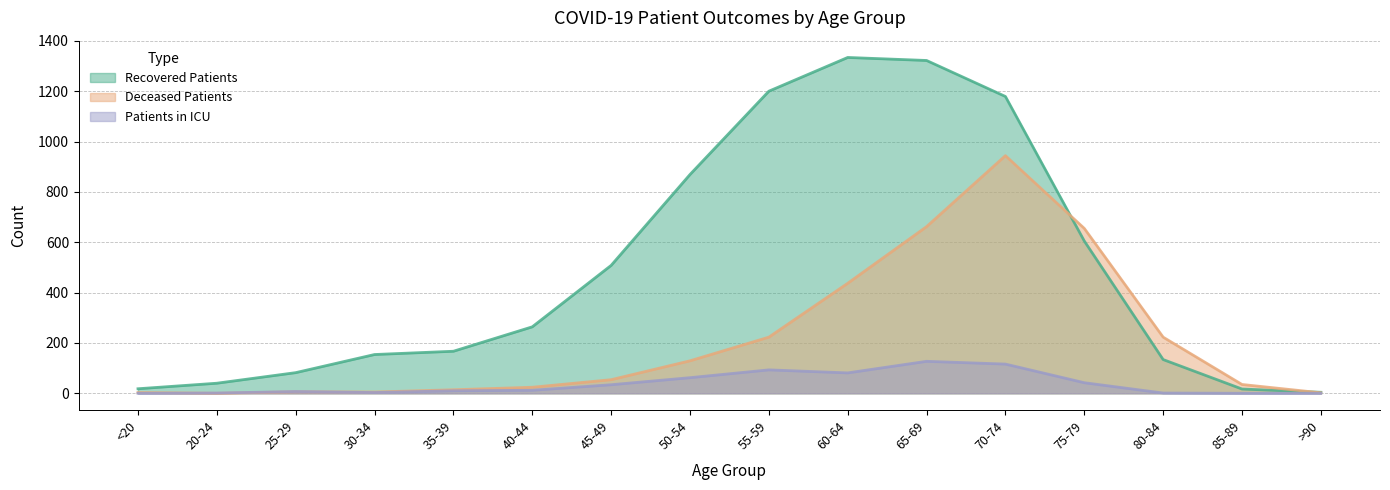

What is the label of the 5th point from the left?

35-39